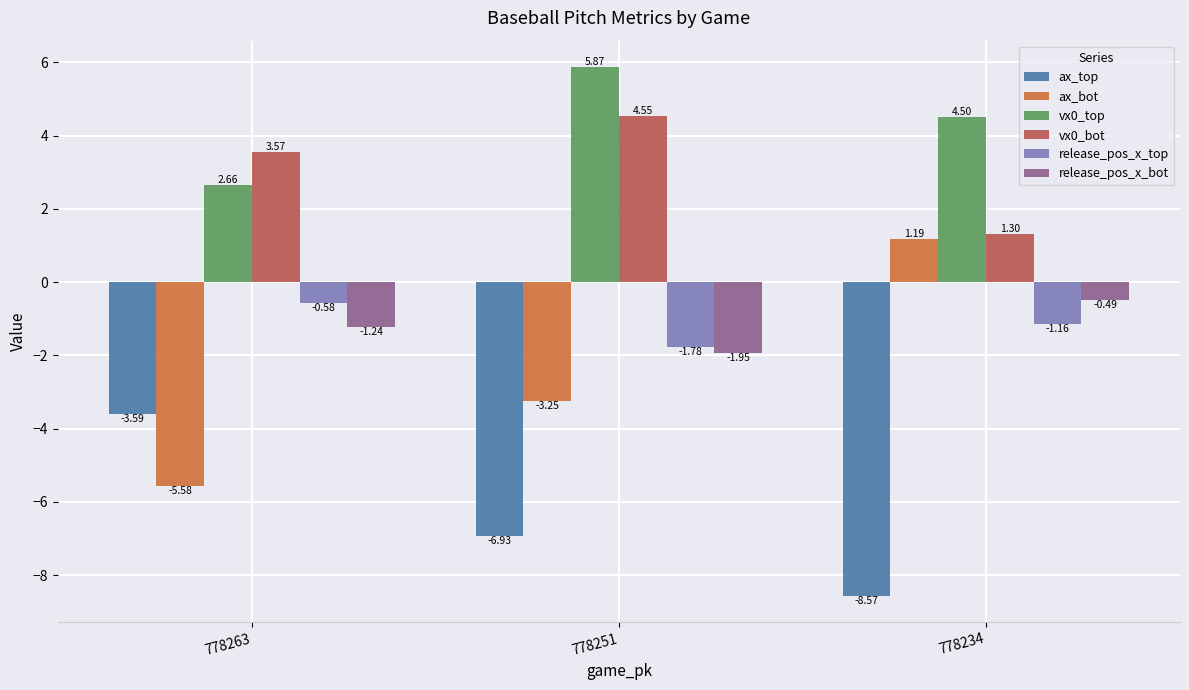

Count the number of categories in the chart.

3